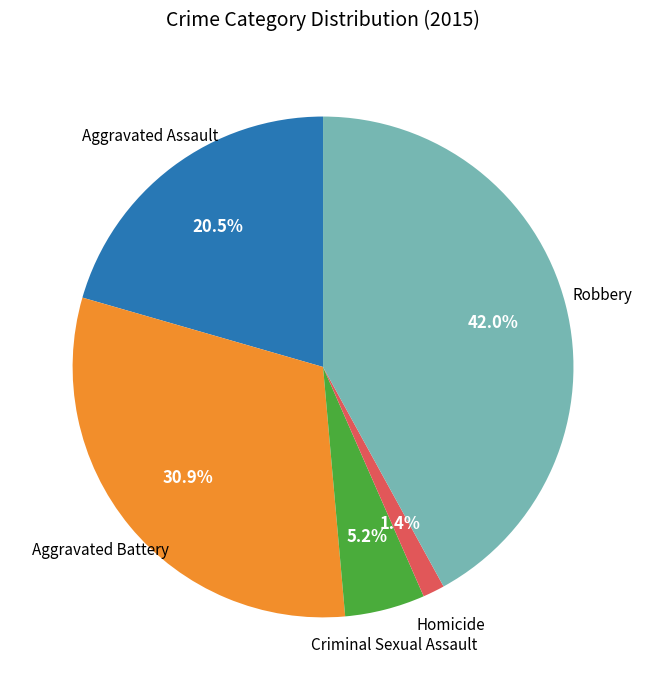

Is there any slice that represents more than half of the pie?

No